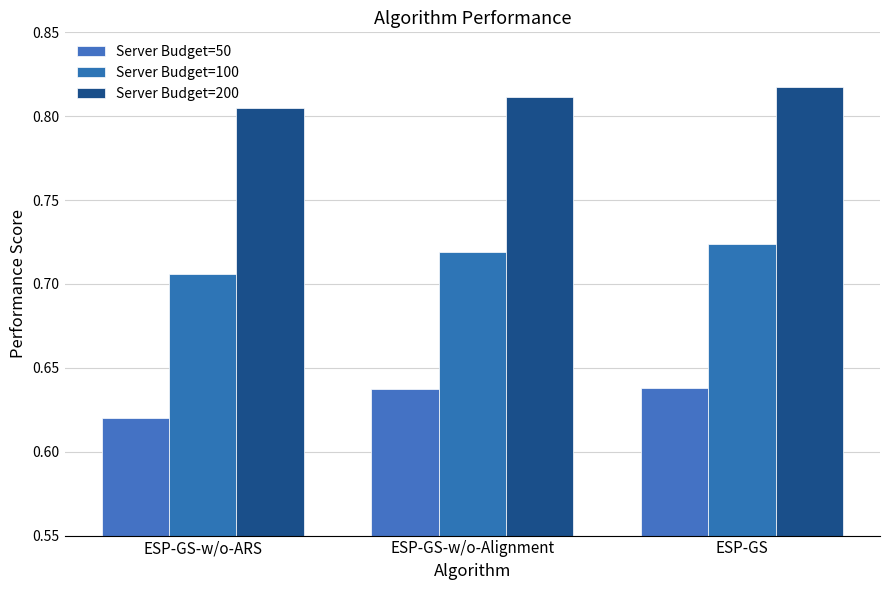

What is the spread (max minus min) of values at ESP-GS?

0.2